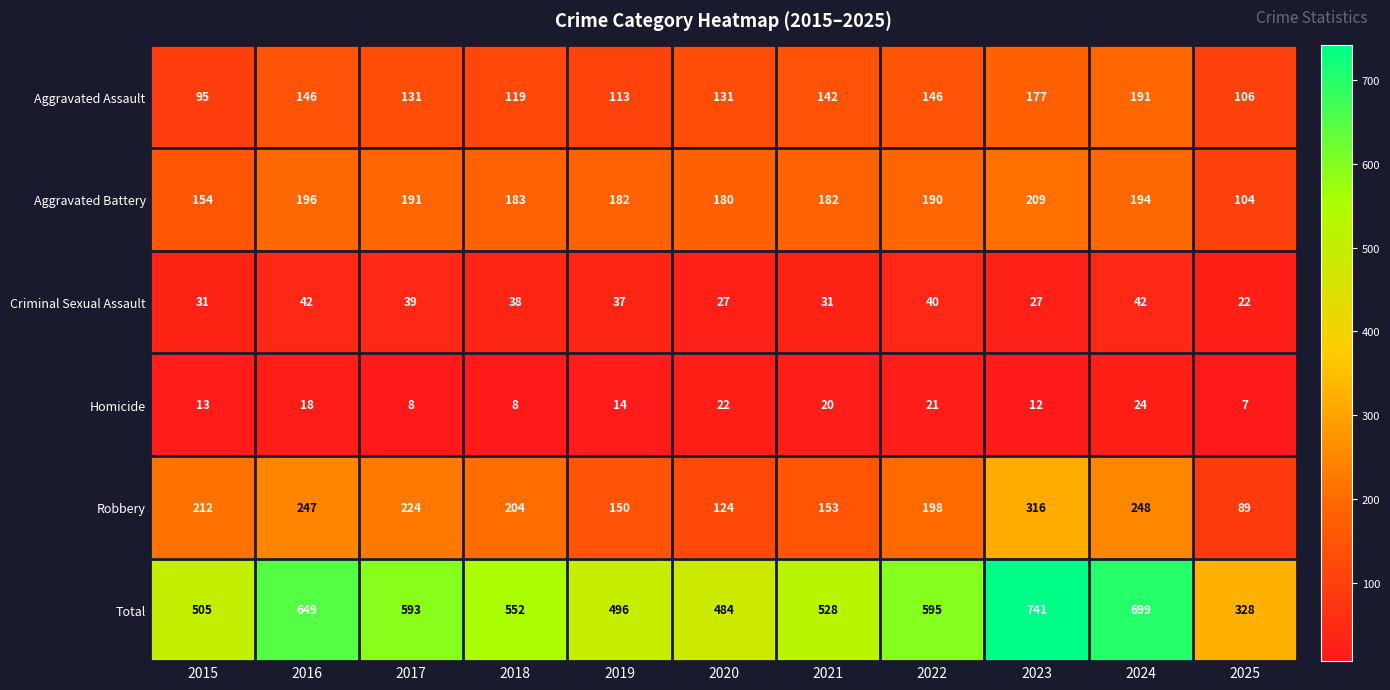

Which series has the largest range (max minus min)?

Total